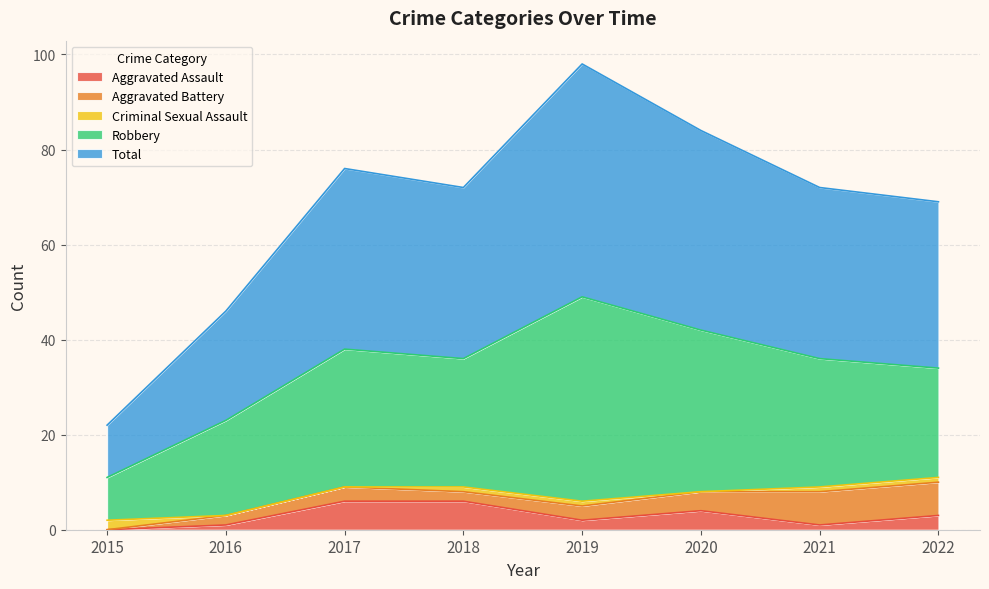

Does the chart display data point markers on the line(s)?

No